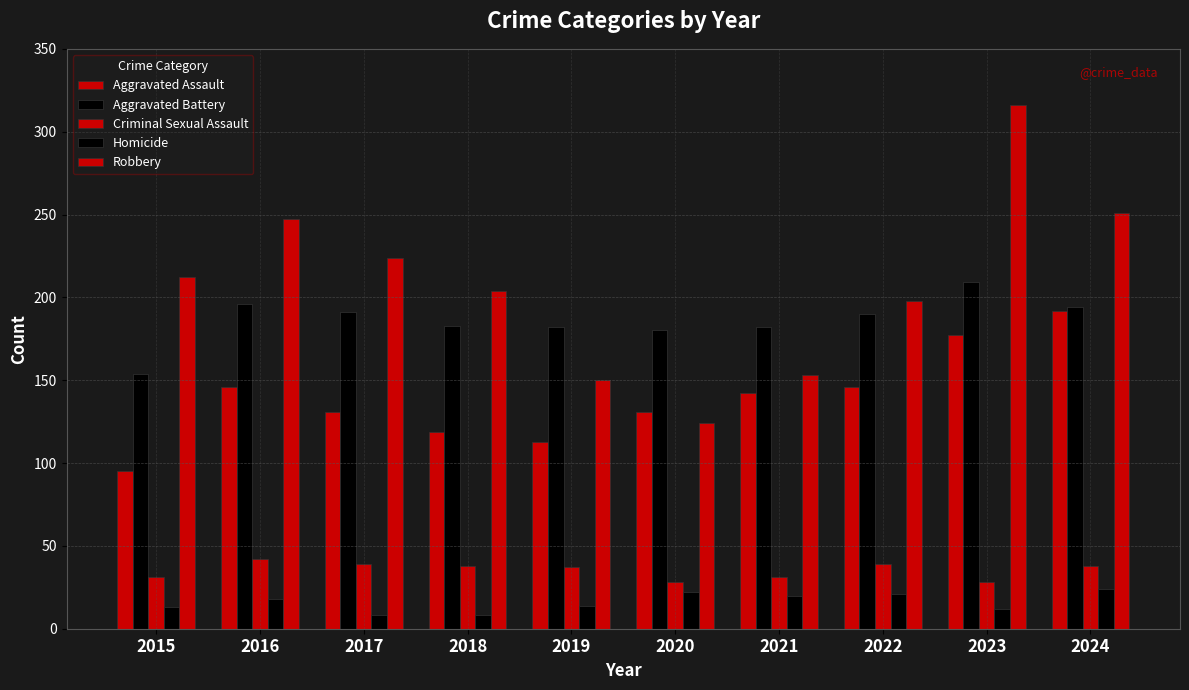

Rank the series at 2018 from highest to lowest value.

Robbery, Aggravated Battery, Aggravated Assault, Criminal Sexual Assault, Homicide